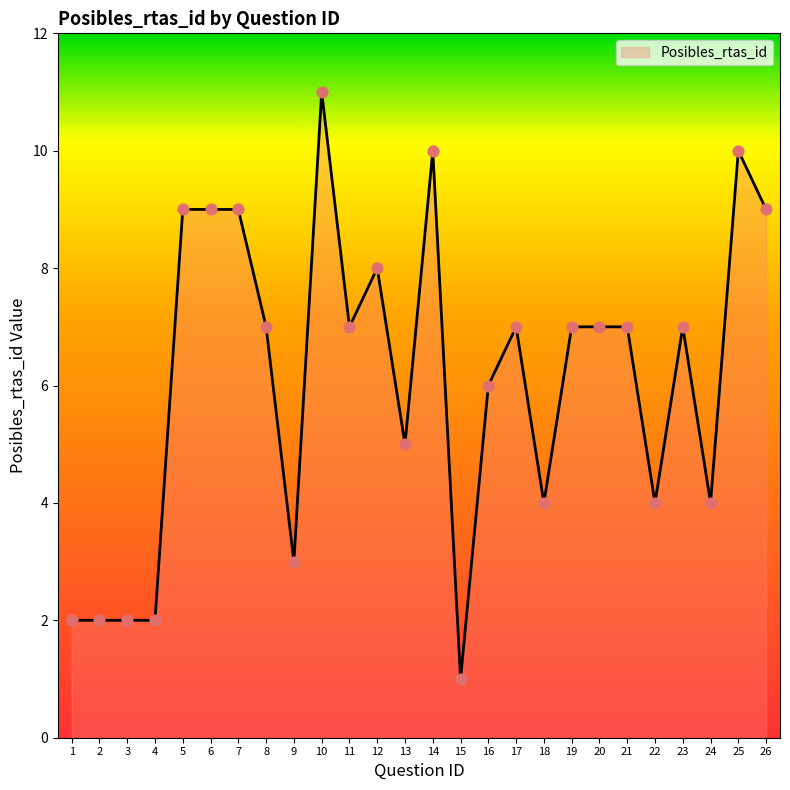

What is the change in value from 10 to 22?

-7